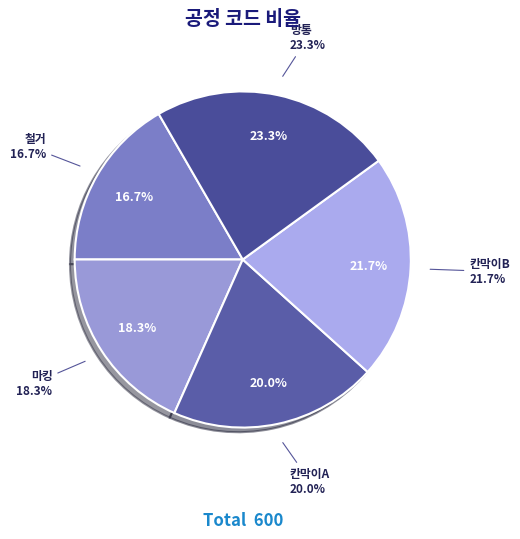

Which has a higher value, 칸막이B or 철거?

칸막이B